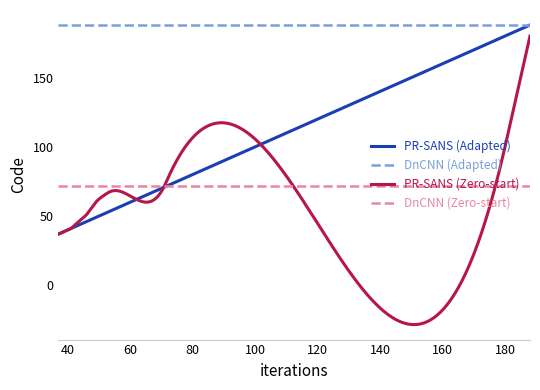

What is the highest value of the PR-SANS (Adapted) series?

188.0